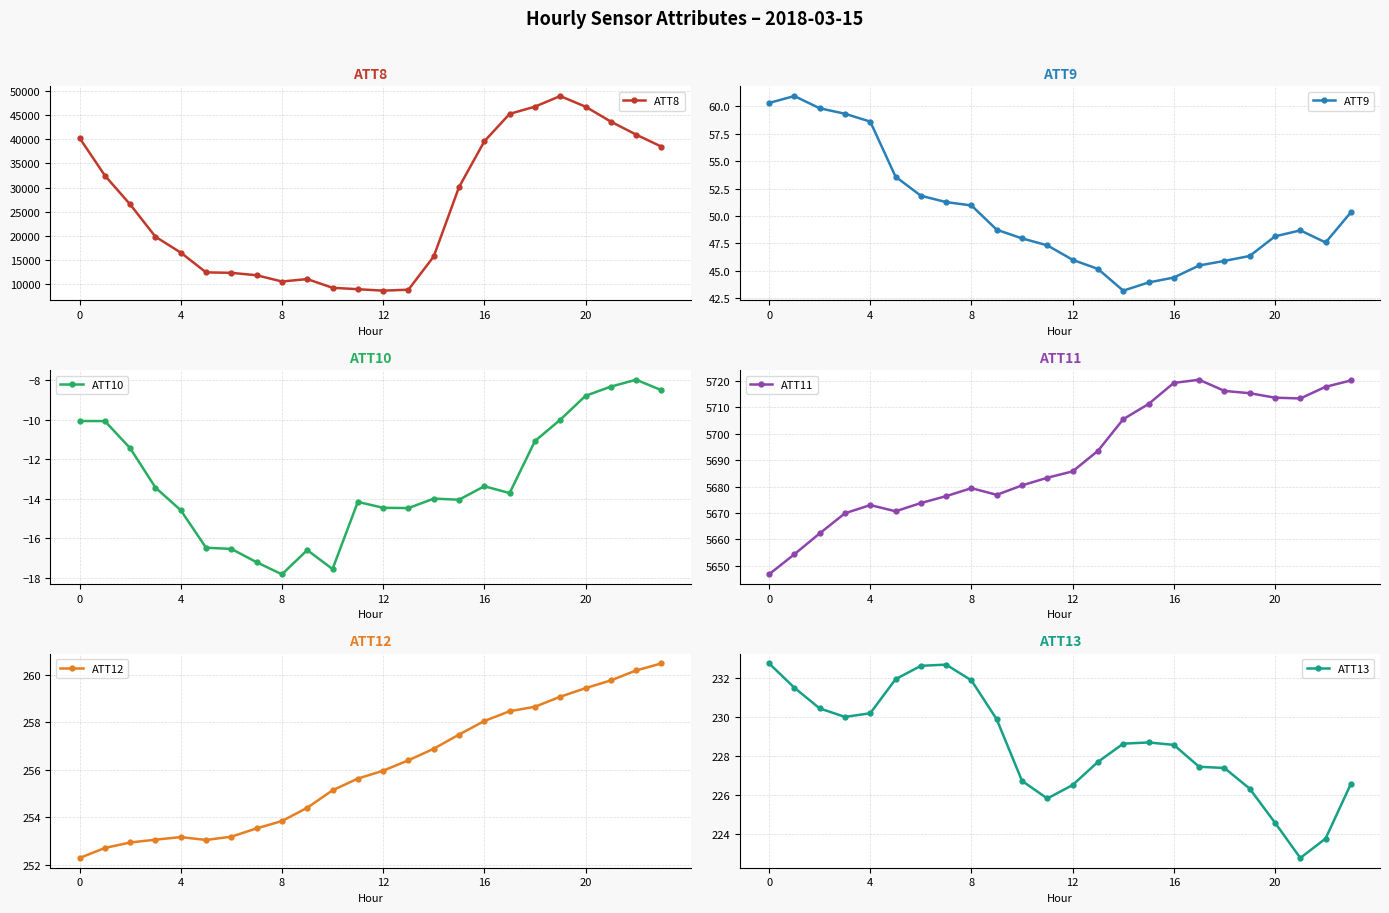

How many interior local peaks does the ATT9 series have?

2